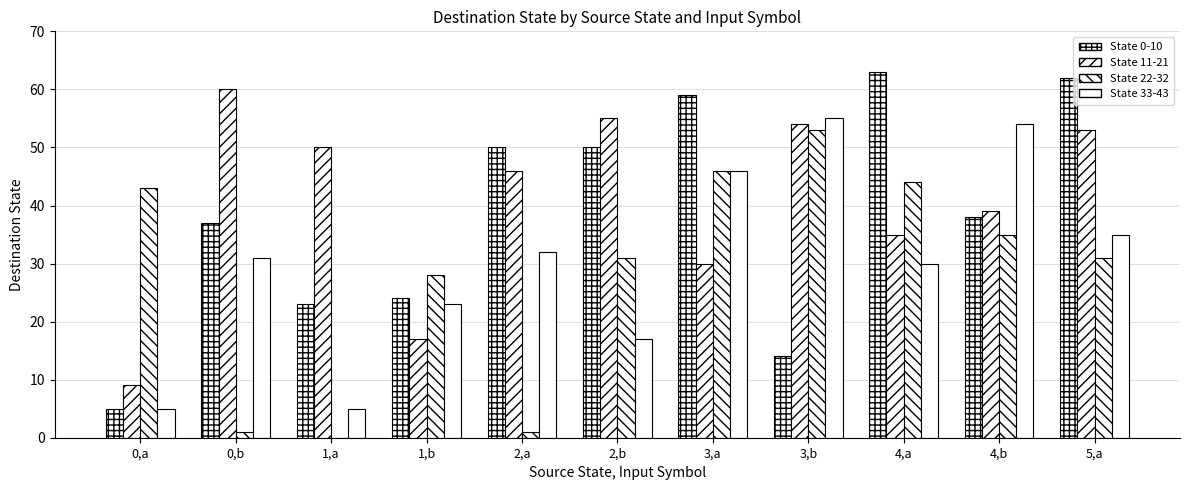

True or false: State 22-32 has a value of 22 at 2,b.

False